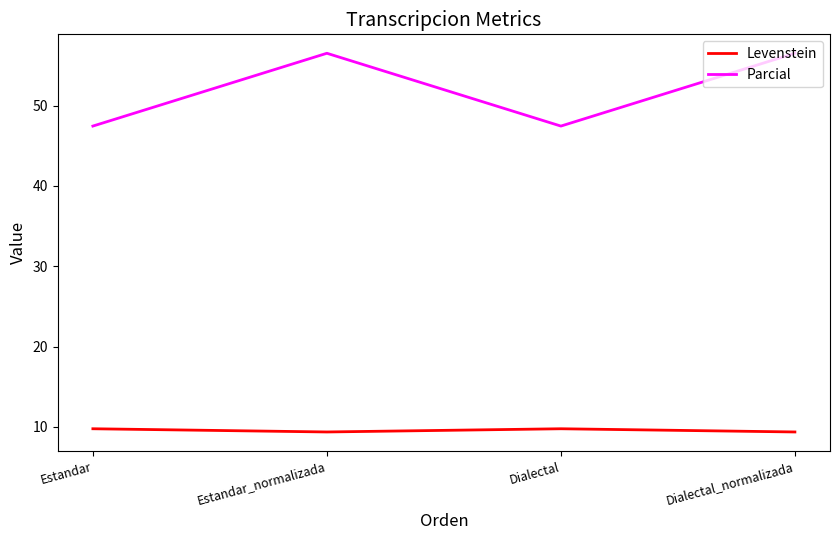

Which series has the largest total across all categories?

Parcial